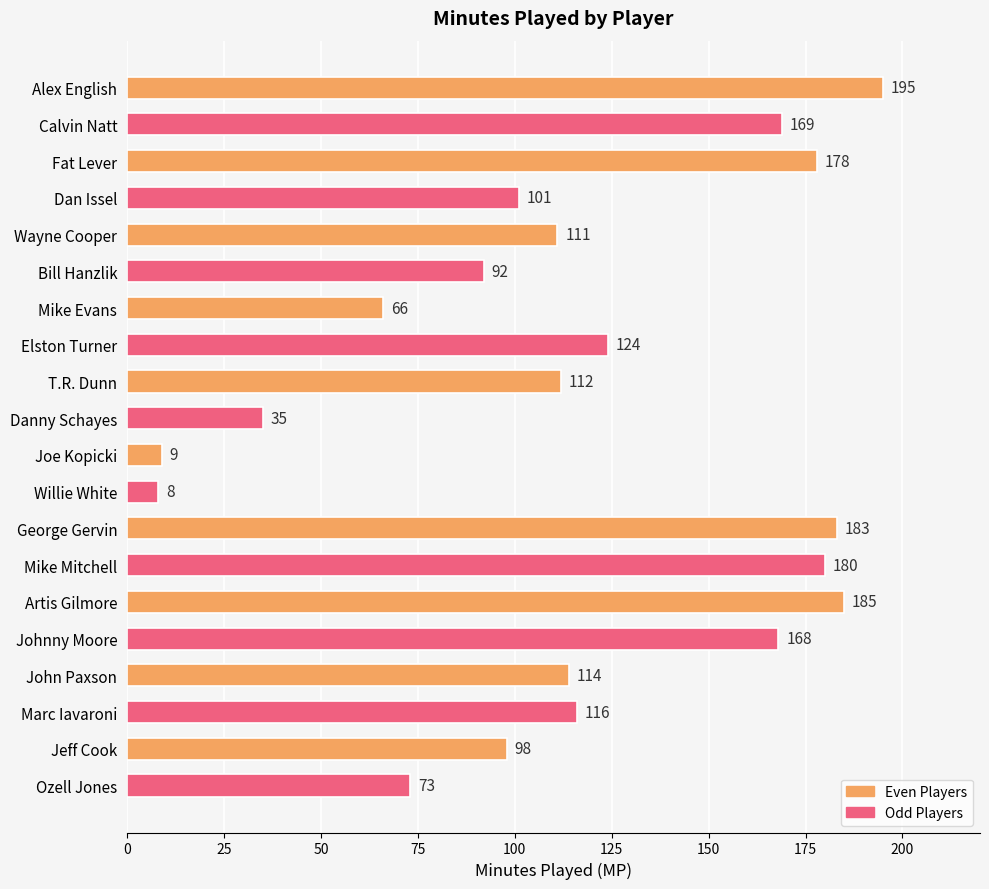

Reading top to bottom, what are all the values shown in this chart?

Alex English=195	Calvin Natt=169	Fat Lever=178	Dan Issel=101	Wayne Cooper=111	Bill Hanzlik=92	Mike Evans=66	Elston Turner=124	T.R. Dunn=112	Danny Schayes=35	Joe Kopicki=9	Willie White=8	George Gervin=183	Mike Mitchell=180	Artis Gilmore=185	Johnny Moore=168	John Paxson=114	Marc Iavaroni=116	Jeff Cook=98	Ozell Jones=73